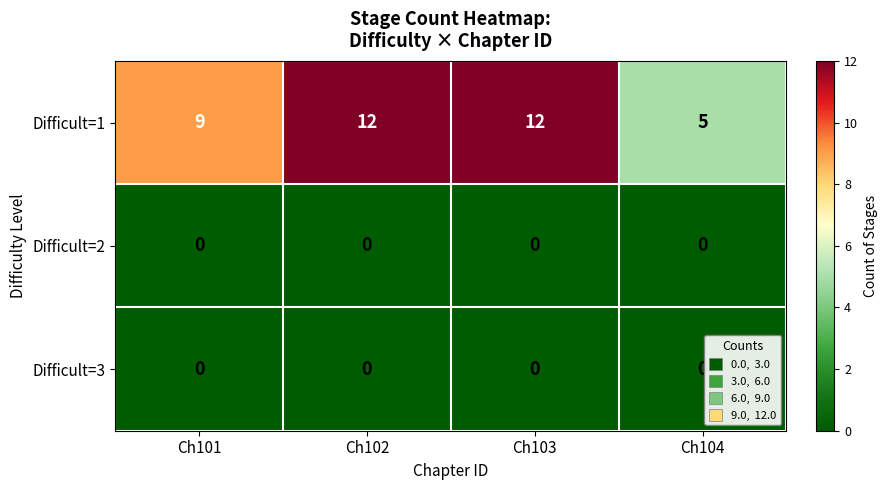

How many values in the Difficult=1 series are below 12?

2